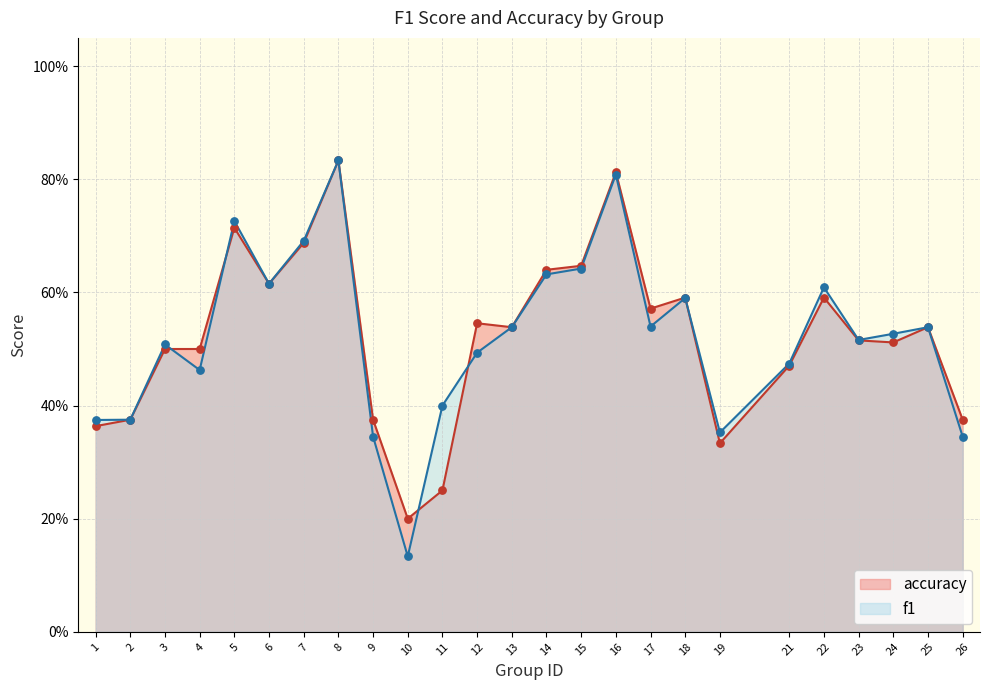

Which series has the largest total across all categories?

accuracy